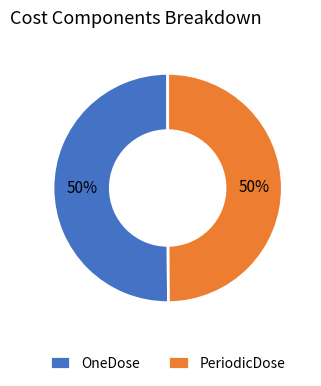

To the nearest percent, what portion does PeriodicDose represent?

50%